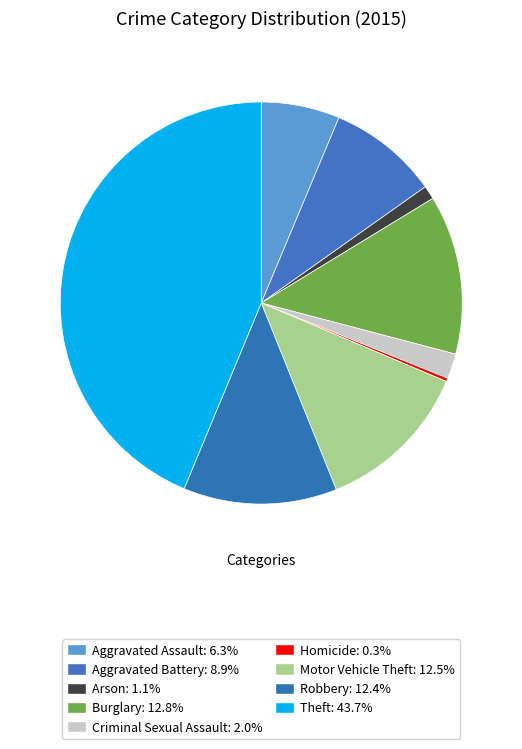

To the nearest percent, what is the difference between the largest and smallest slice percentages?

43%